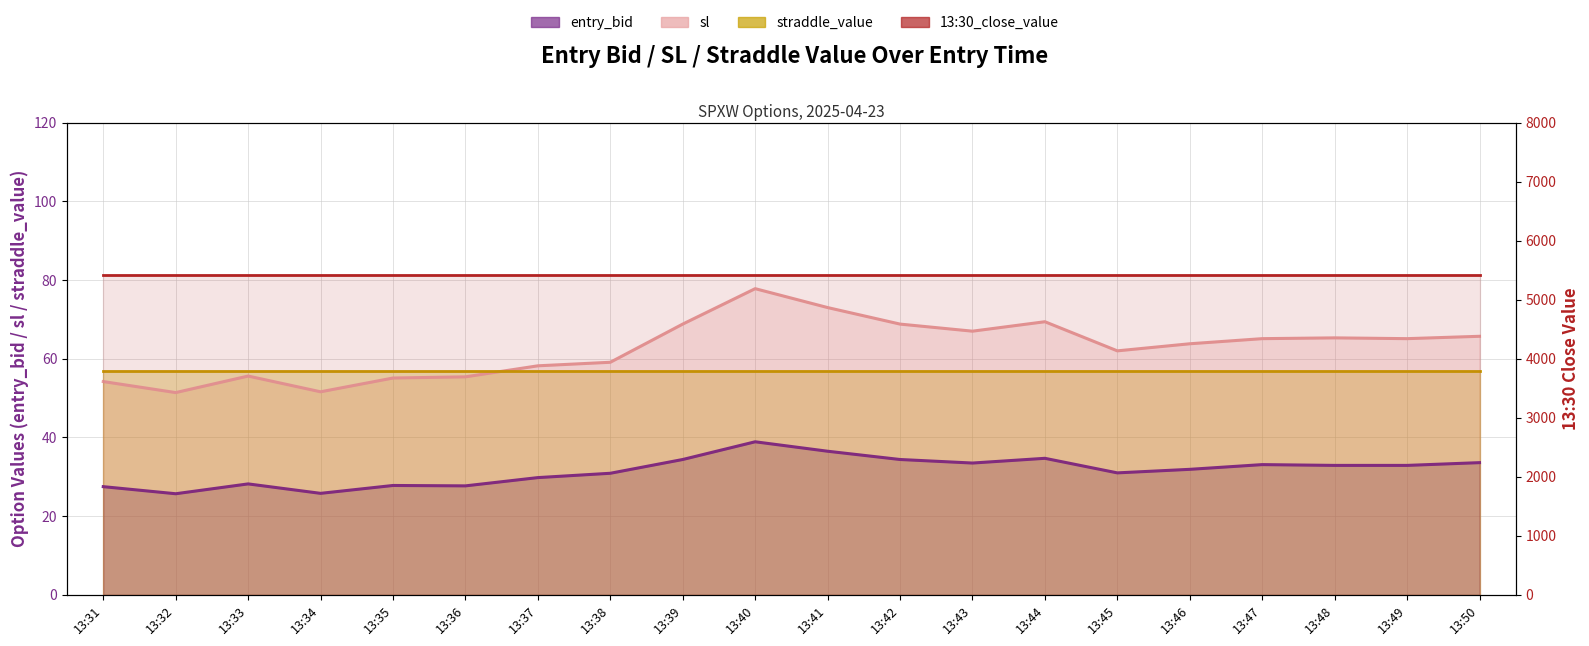

True or false: sl has a value of 55.4 at 13:36.

True